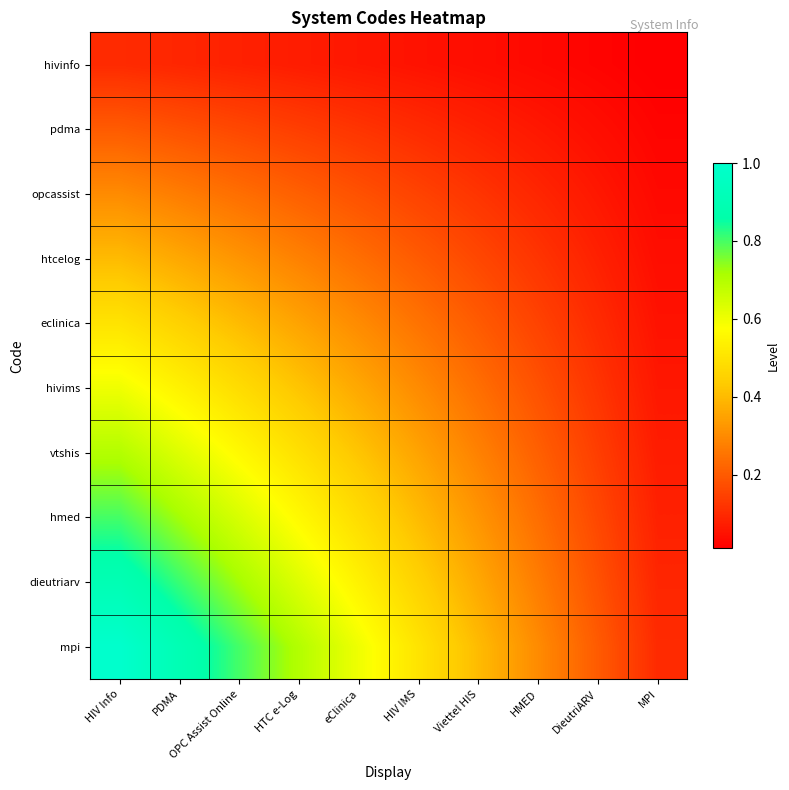

How many categories are shown in the chart?

10